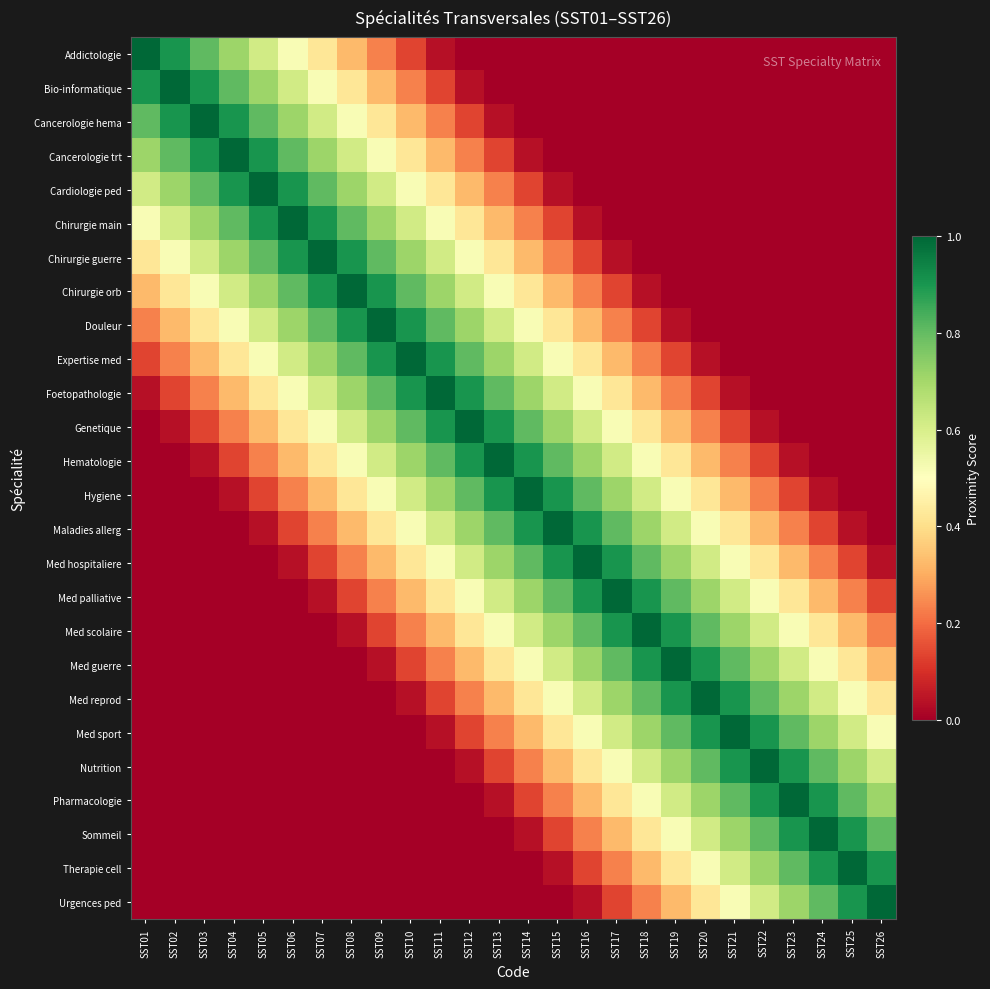

Count the number of categories in the chart.

26